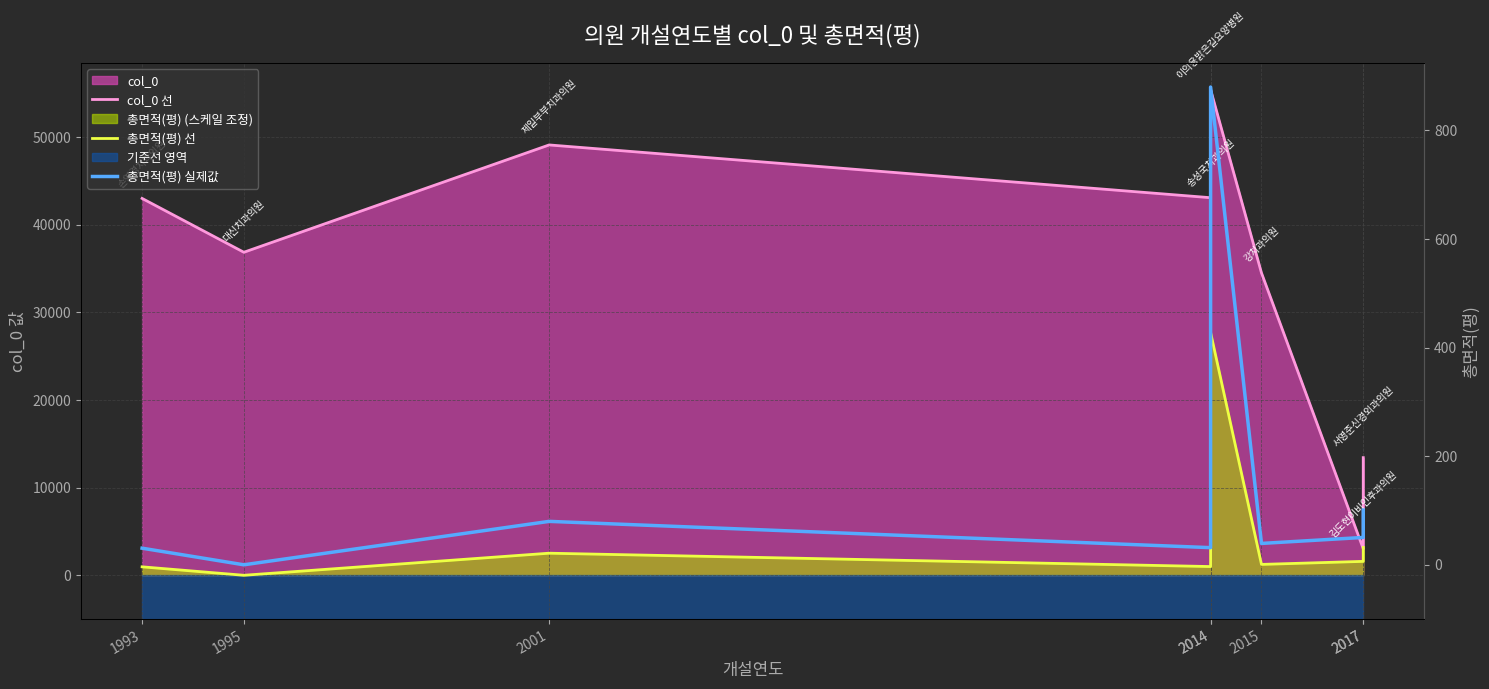

The value of 총면적(평) 선 at 1995 is 0.0. True or false?

True